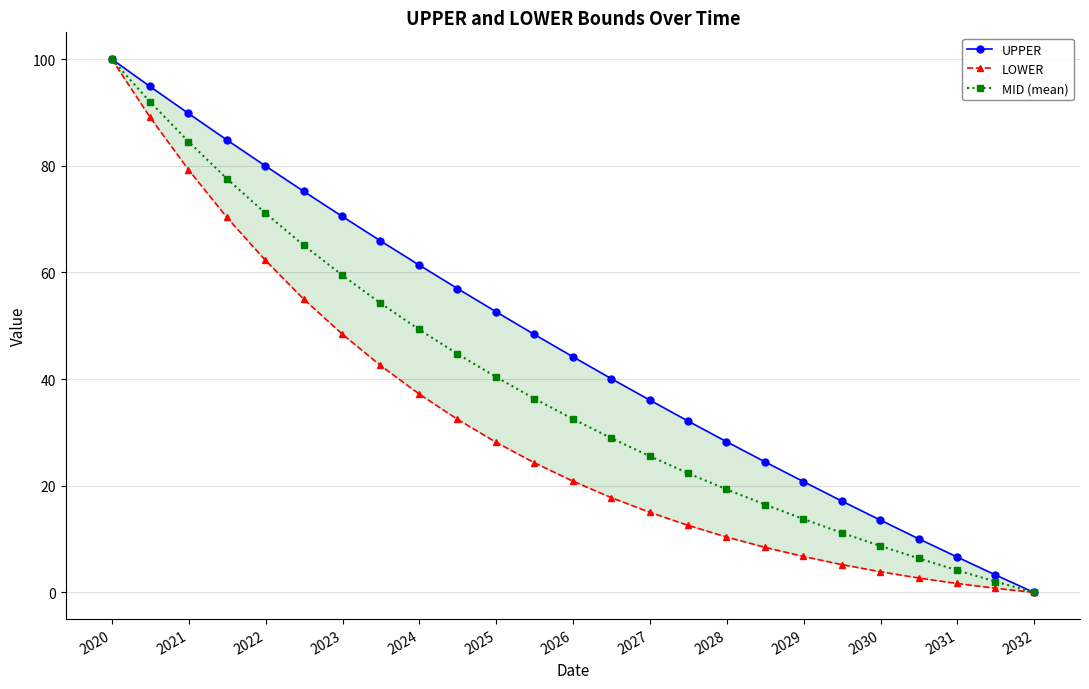

True or false: MID (mean) has more than 1 interior local peaks.

False